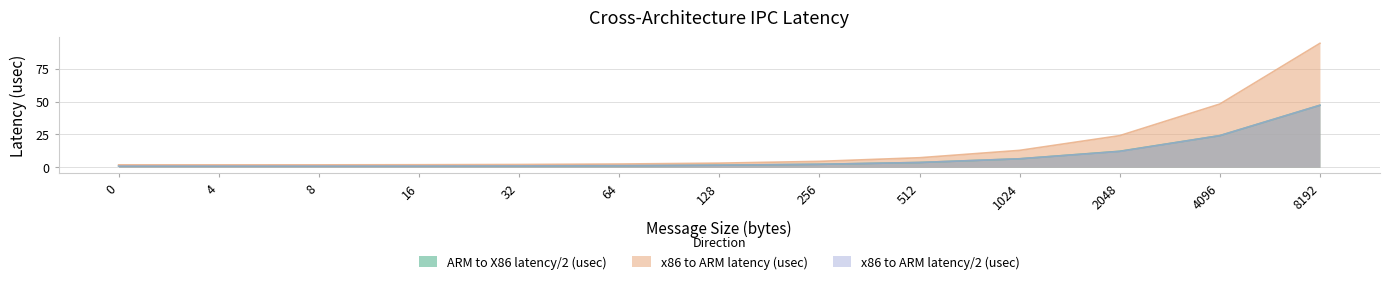

True or false: ARM to X86 latency/2 (usec) and x86 to ARM latency (usec) cross at least once.

False